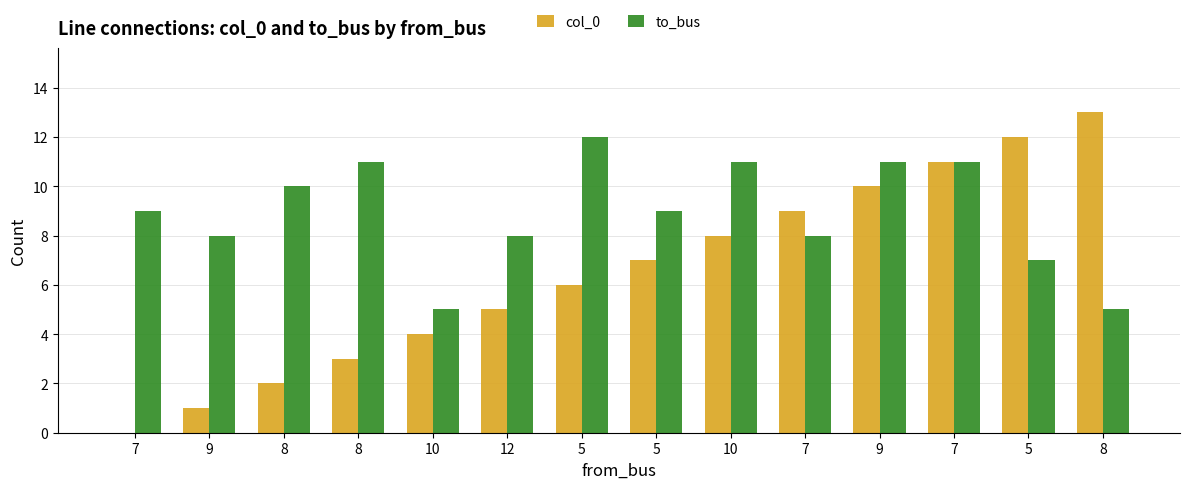

What is the approximate value of to_bus at 10?

5